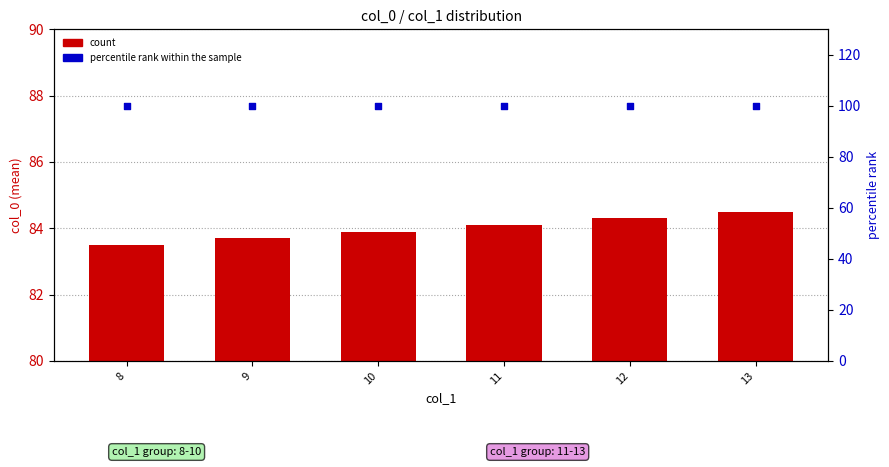

Which series contains the highest Y value?

percentile rank within the sample